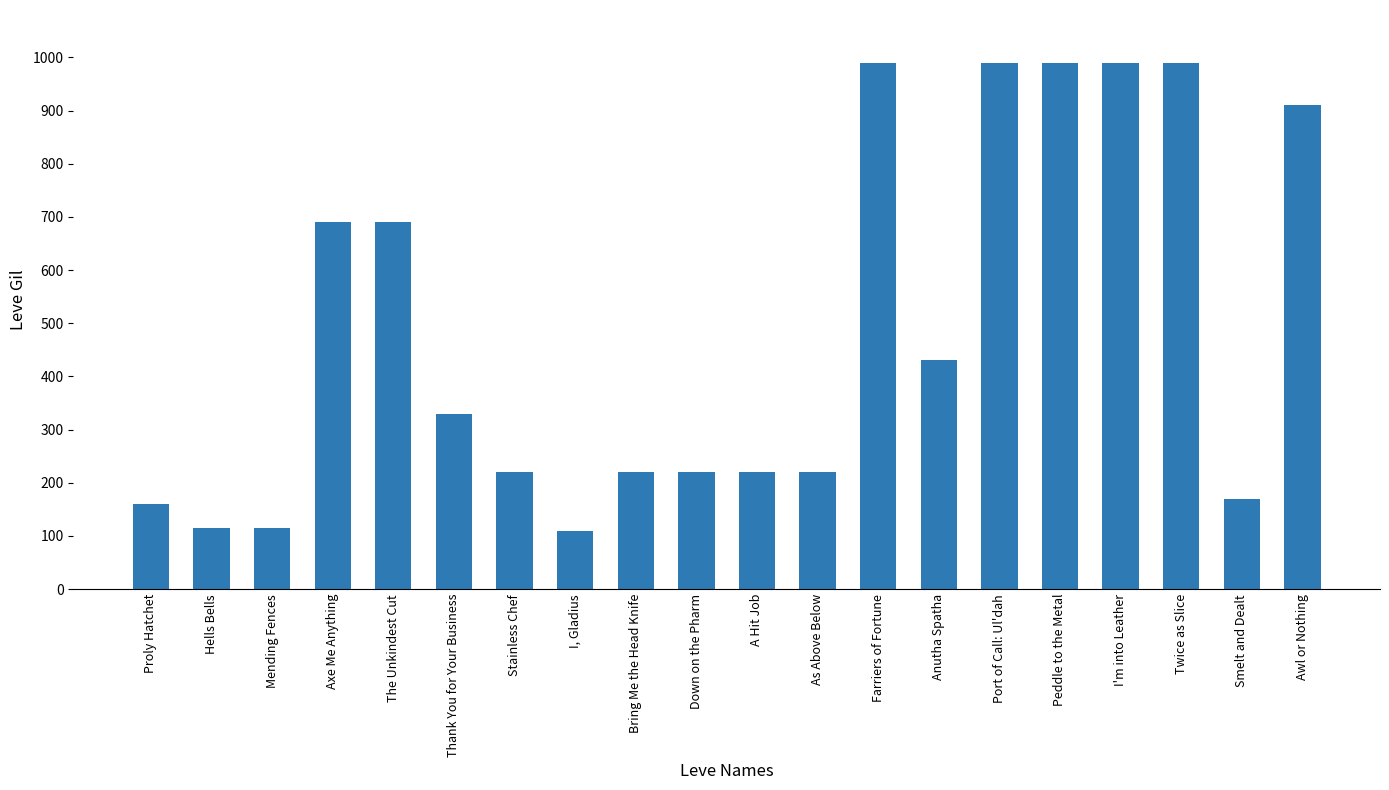

What value does the data have at Thank You for Your Business?

330